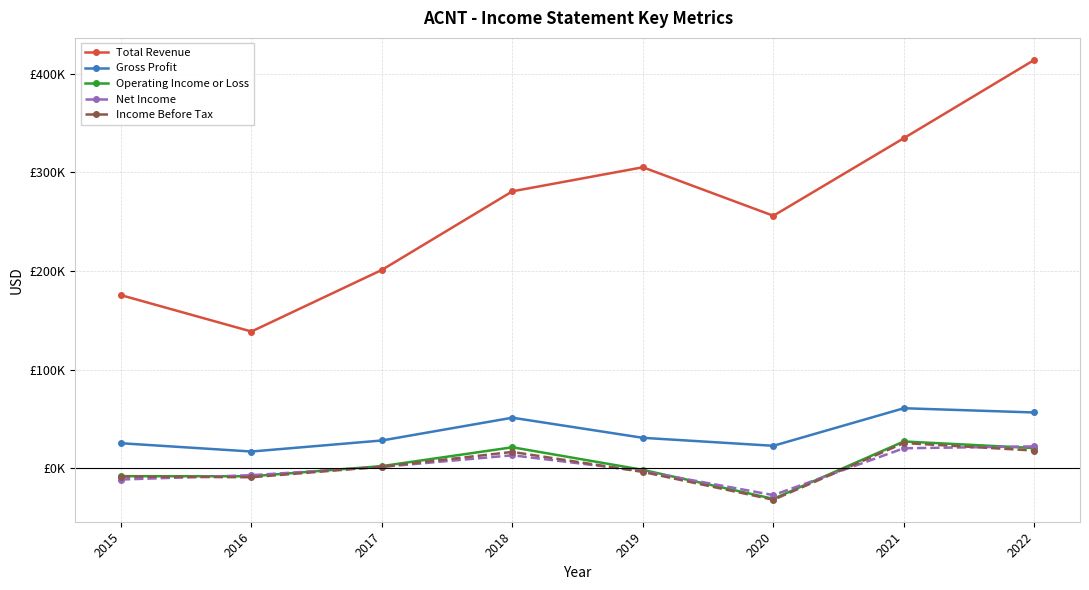

Does the chart display data point markers on the line(s)?

Yes